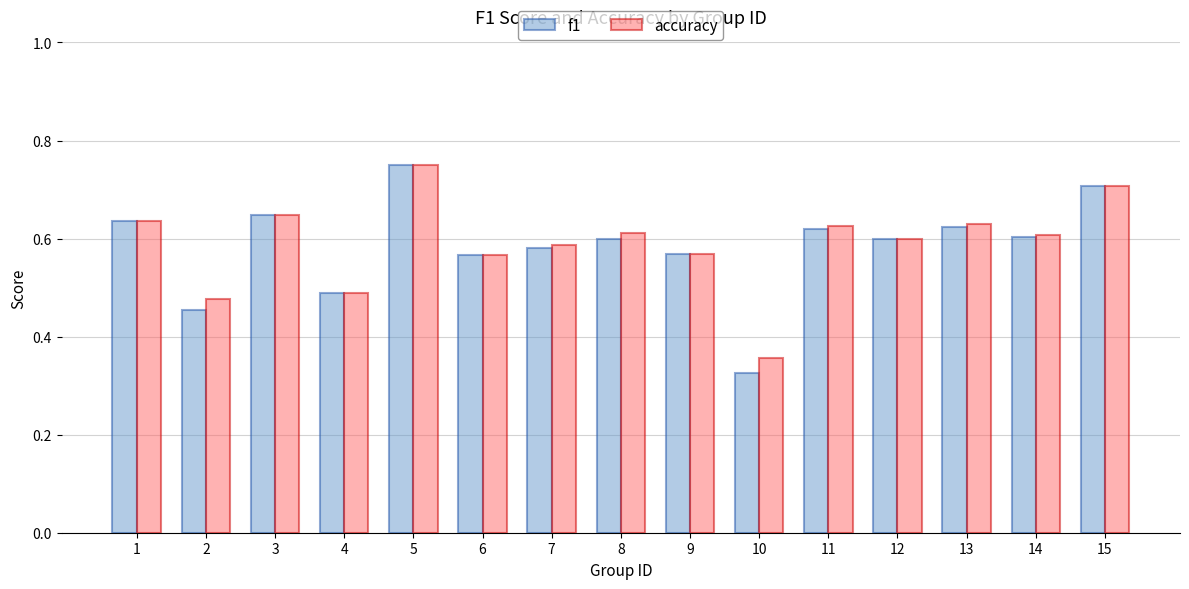

What is the sum of all accuracy values?

8.9